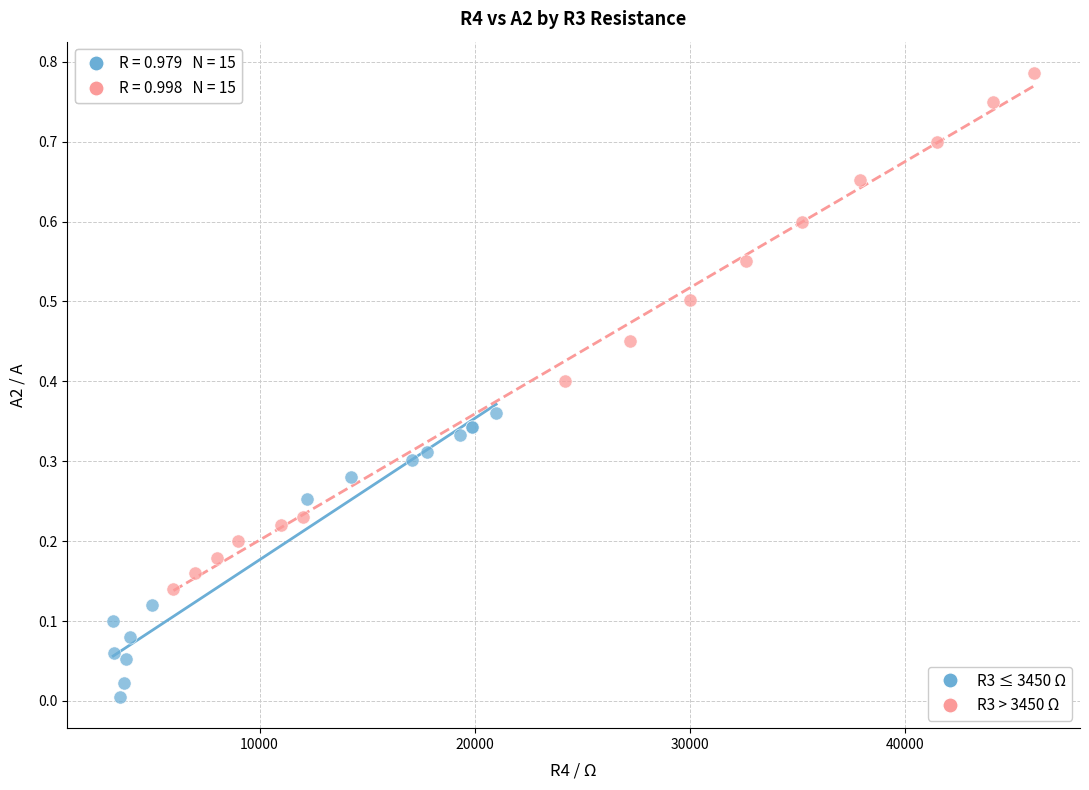

Which series reaches the maximum Y coordinate?

R3 > 3450 Ω